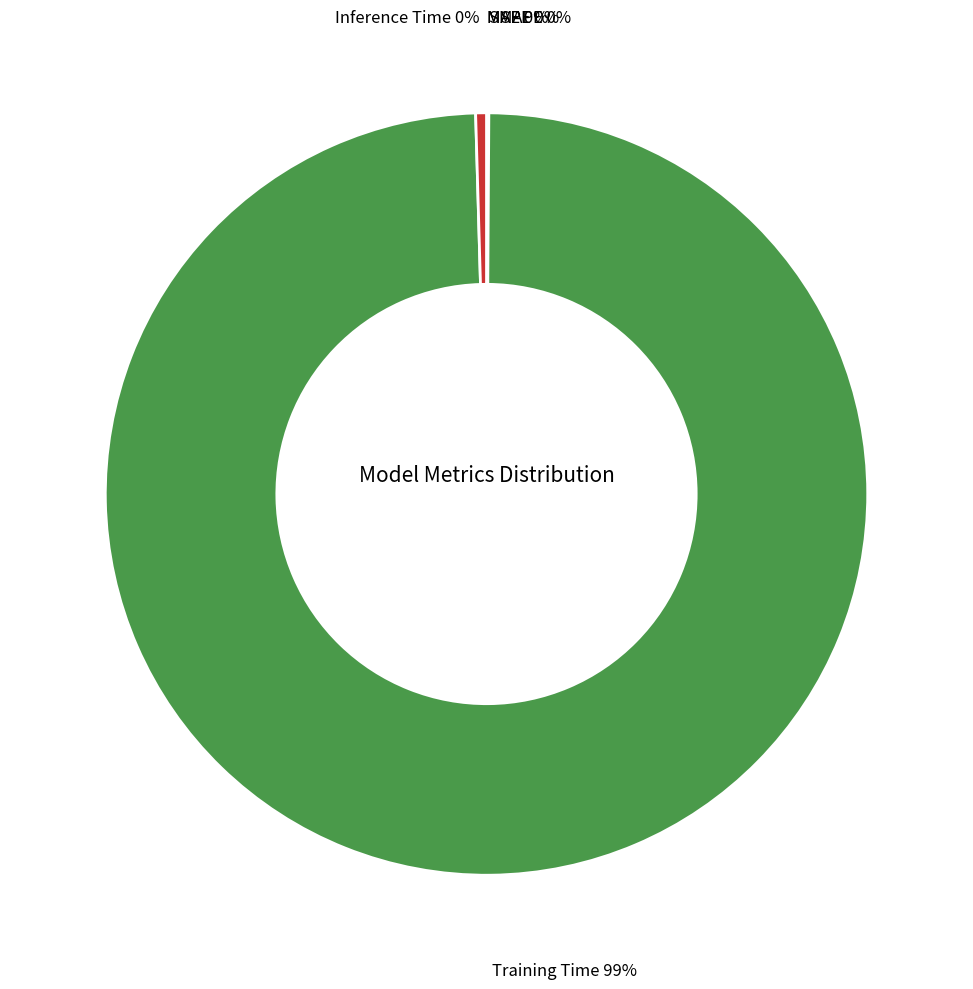

Is there any slice that represents more than half of the pie?

Yes